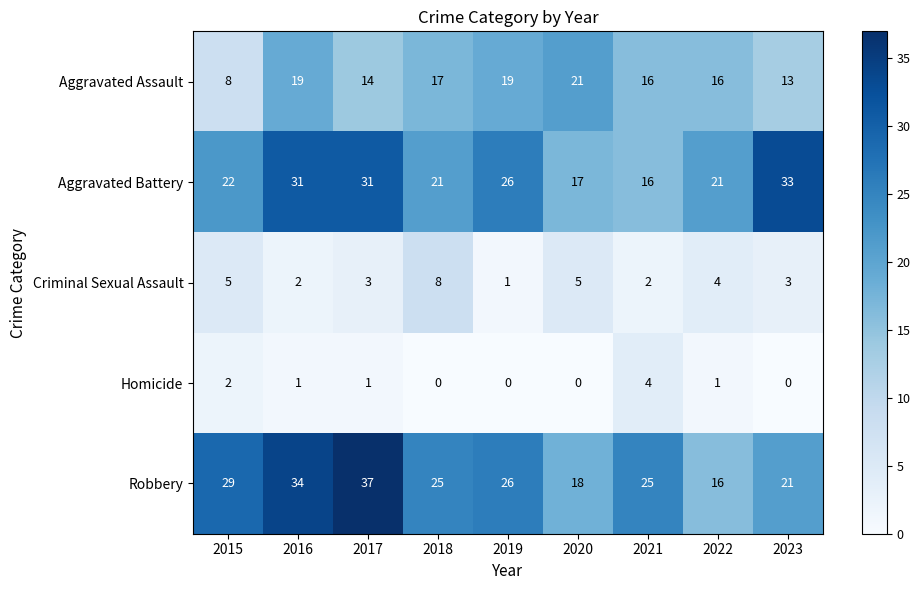

Which series has the largest total across all categories?

Robbery